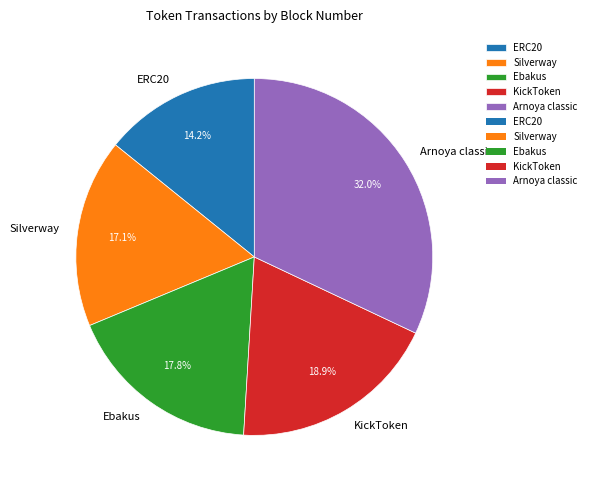

To the nearest percent, what portion does KickToken represent?

19%